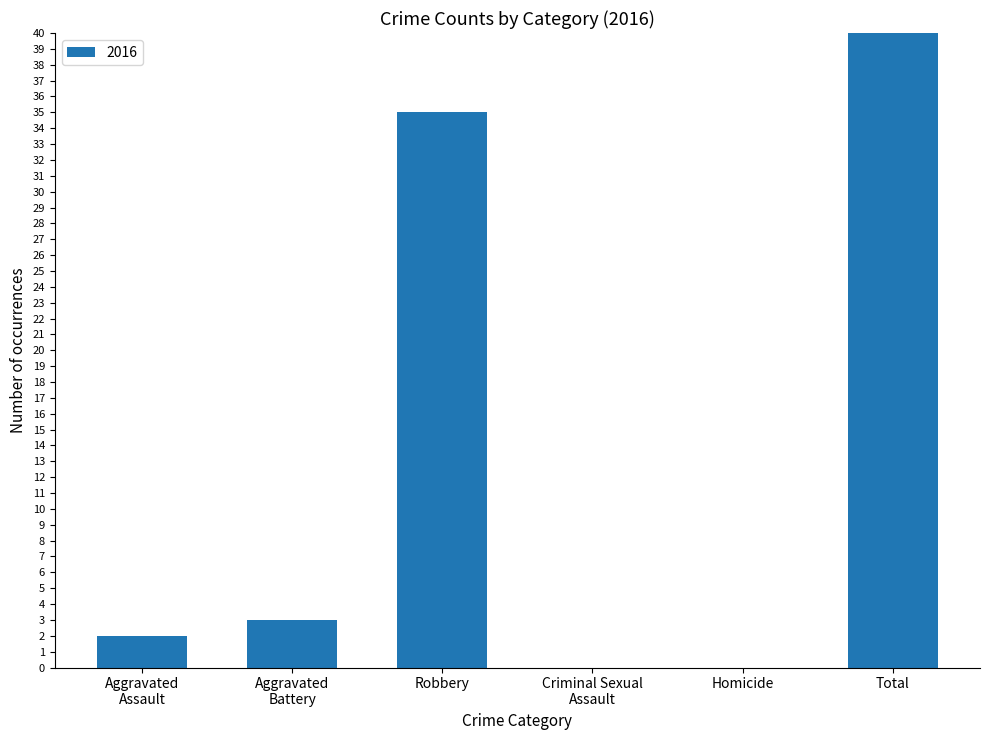

What is the maximum value shown in the chart?

40